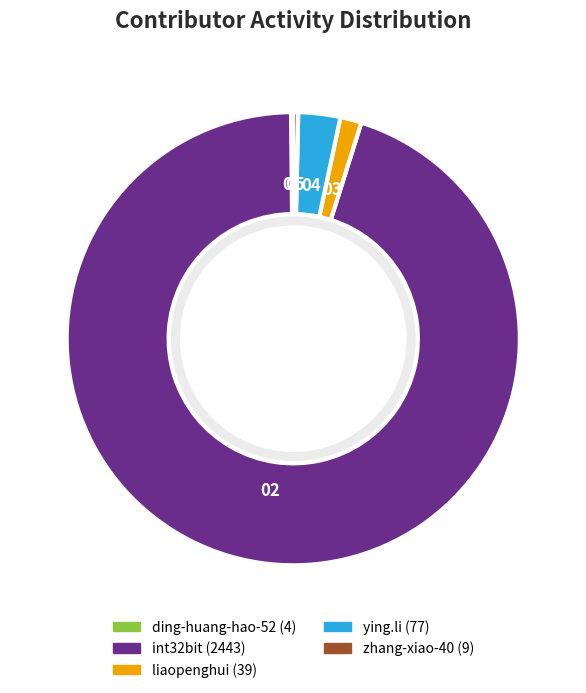

Combined, do liaopenghui and zhang-xiao-40 account for over 50%?

No